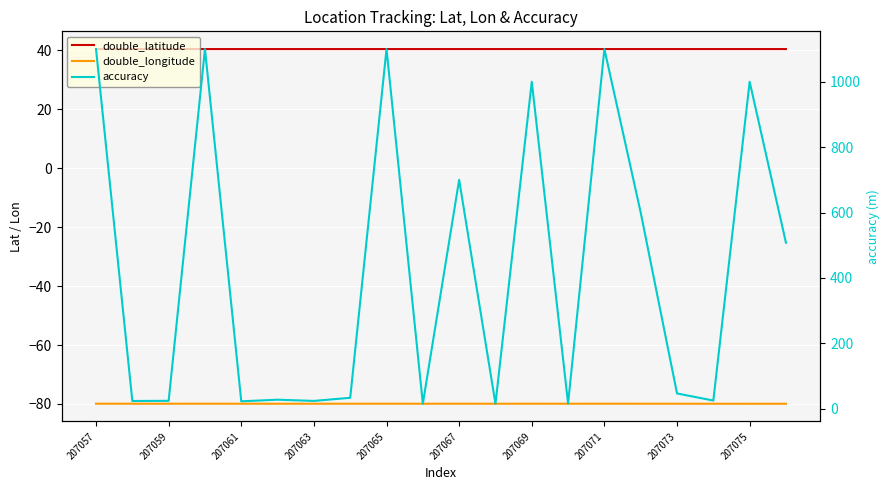

Reading right to left, transcribe all the data shown in this chart.

double_latitude: 40.4	40.4	40.4	40.4	40.4	40.4	40.4	40.4	40.4	40.4	40.4	40.4	40.4	40.4	40.4	40.4	40.4	40.4	40.4	40.4
double_longitude: -79.9	-79.9	-79.9	-79.9	-79.9	-79.9	-79.9	-79.9	-79.9	-79.9	-79.9	-79.9	-79.9	-79.9	-79.9	-79.9	-79.9	-79.9	-79.9	-79.9
accuracy: 507.7	1000.0	25.2	46.9	600.0	1100.0	16.3	1000.0	15.4	700.0	15.7	1100.0	33.6	24.1	27.8	22.9	1100.0	24.4	23.8	1100.0